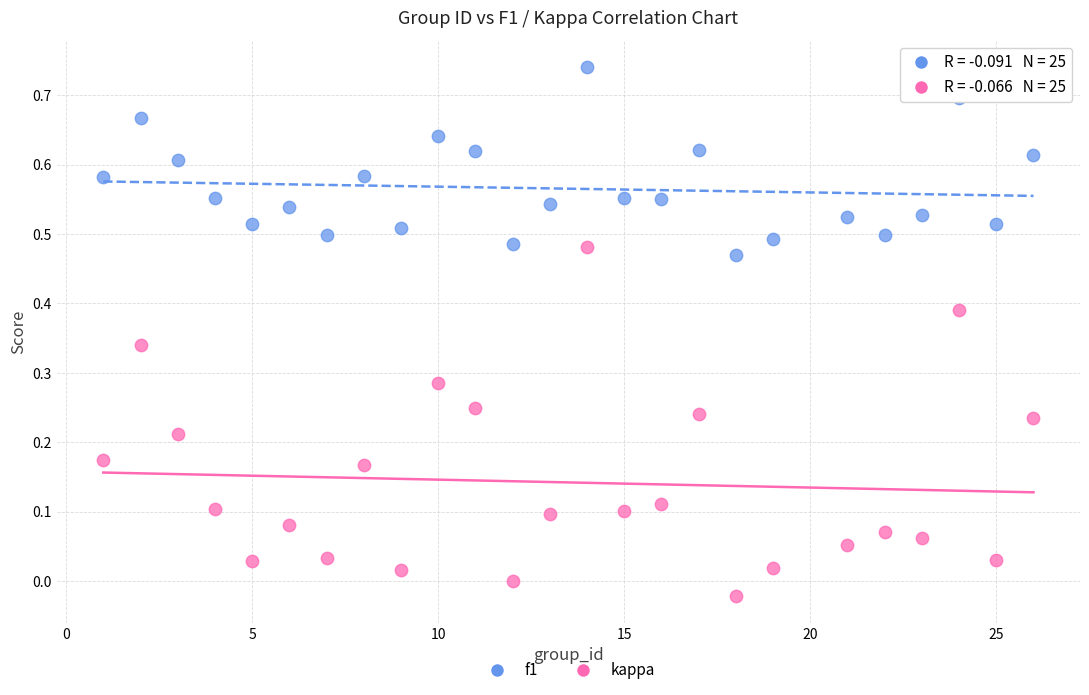

Which series contains the lowest Y value?

kappa